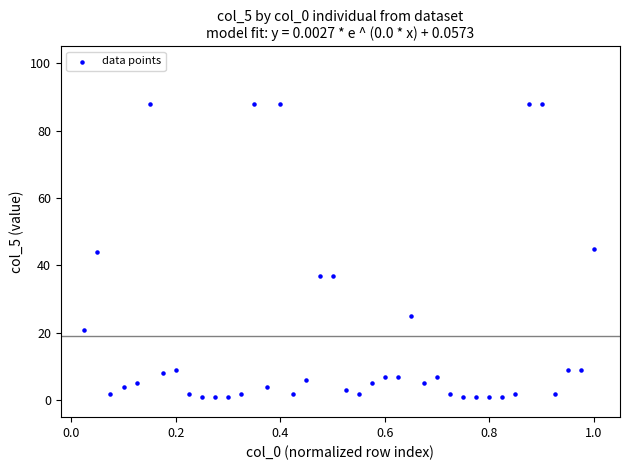

What is the range of Y values (max minus min)?

87